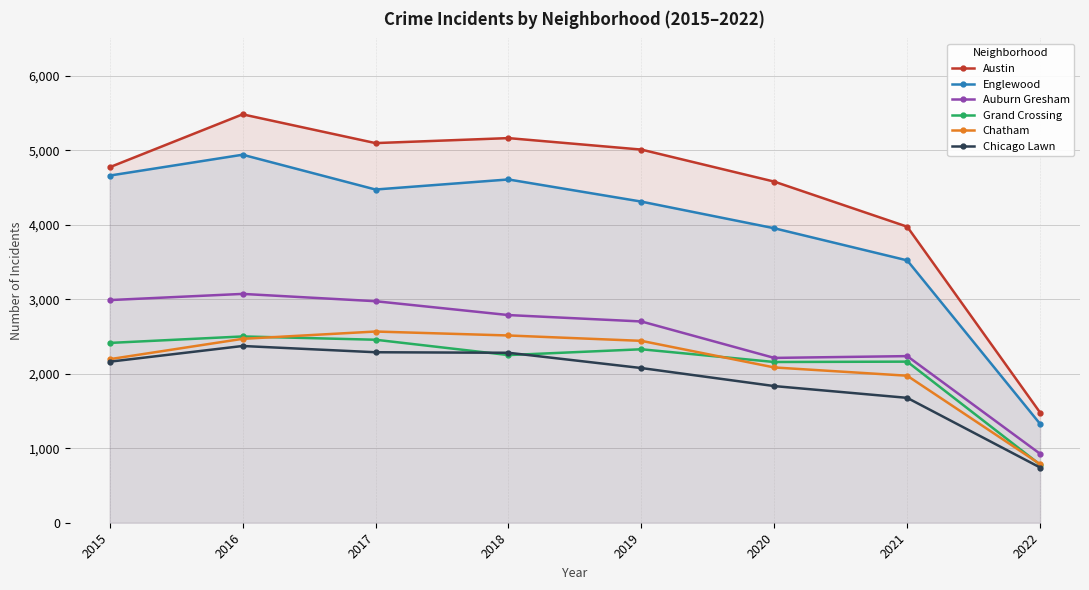

What is the difference between the Auburn Gresham values at 2019 and 2020?

489